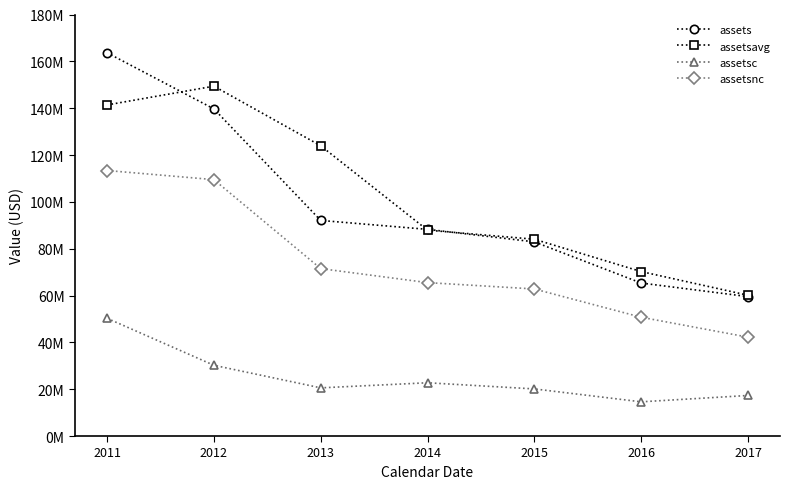

What are all the series names shown in the legend?

assets, assetsavg, assetsc, assetsnc